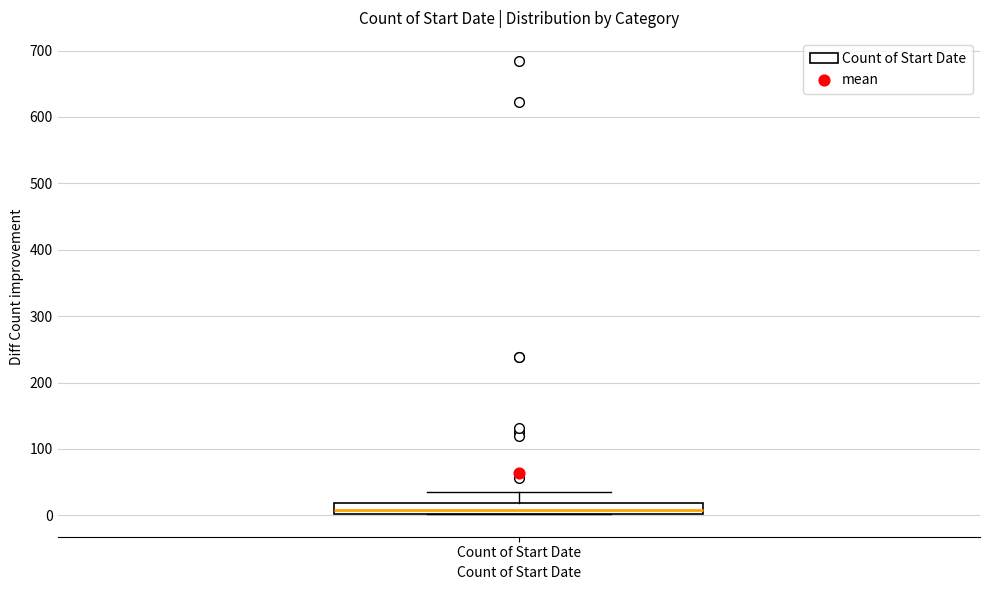

Where is the upper edge of the box for Count of Start Date on the y-axis? The values are not printed on the chart, so give them approximately, as read against the axis.

20